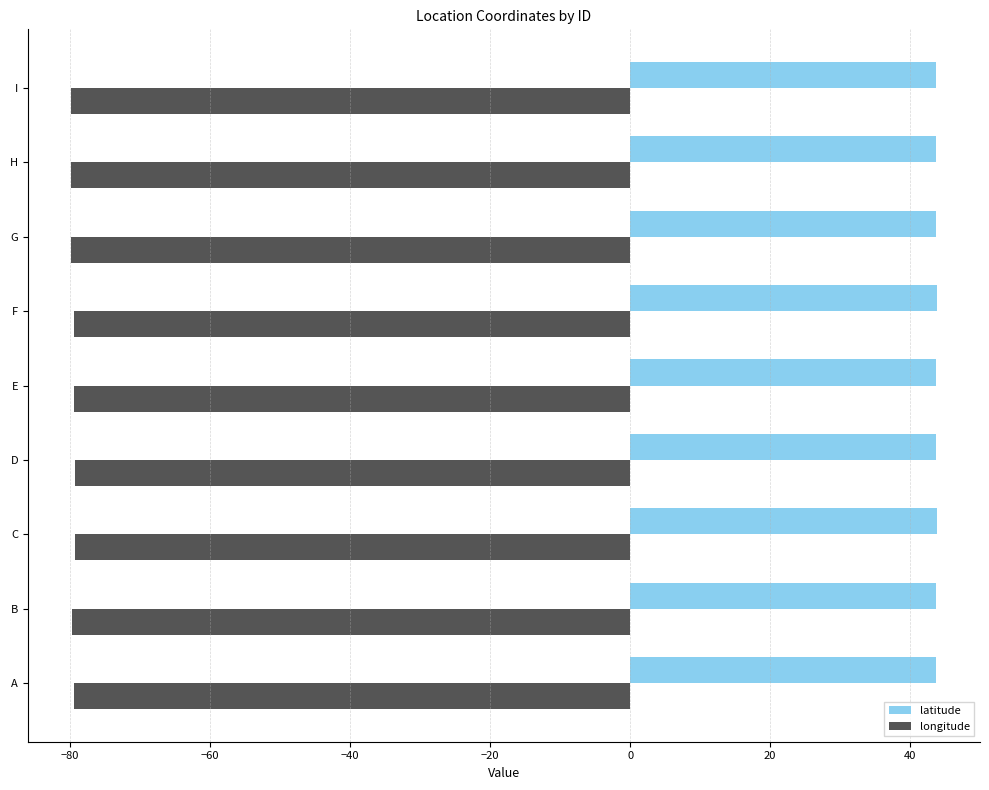

List the series in order of their overall mean, highest first.

latitude, longitude